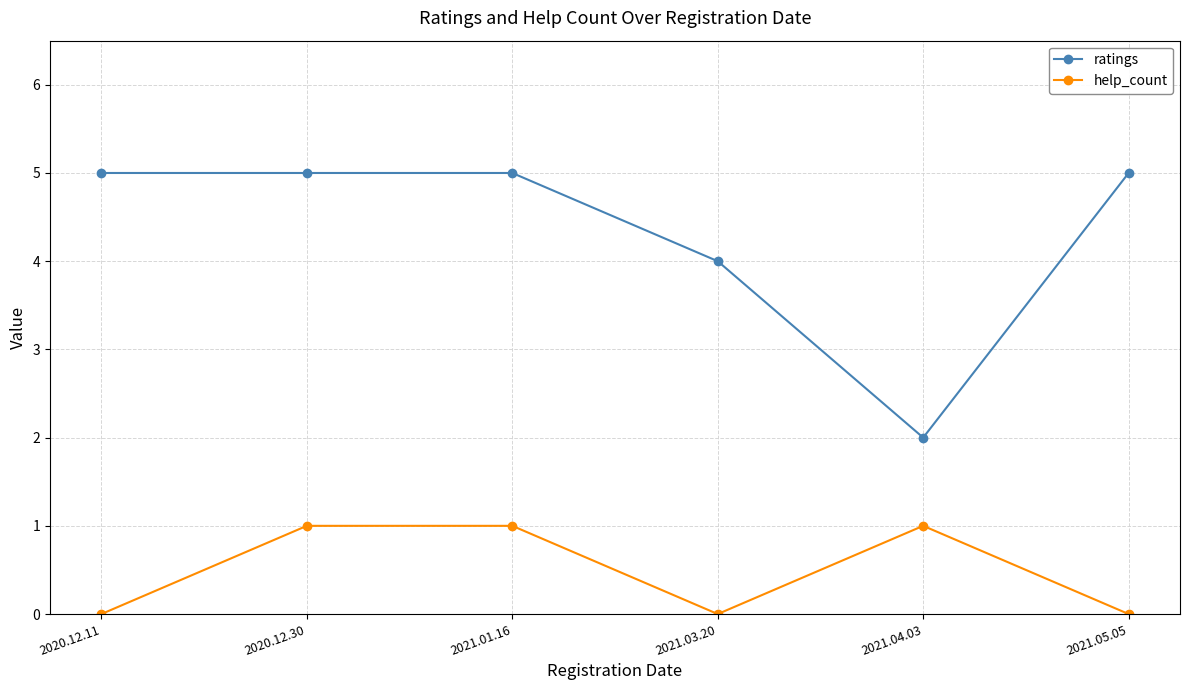

True or false: ratings and help_count intersect in this chart.

False